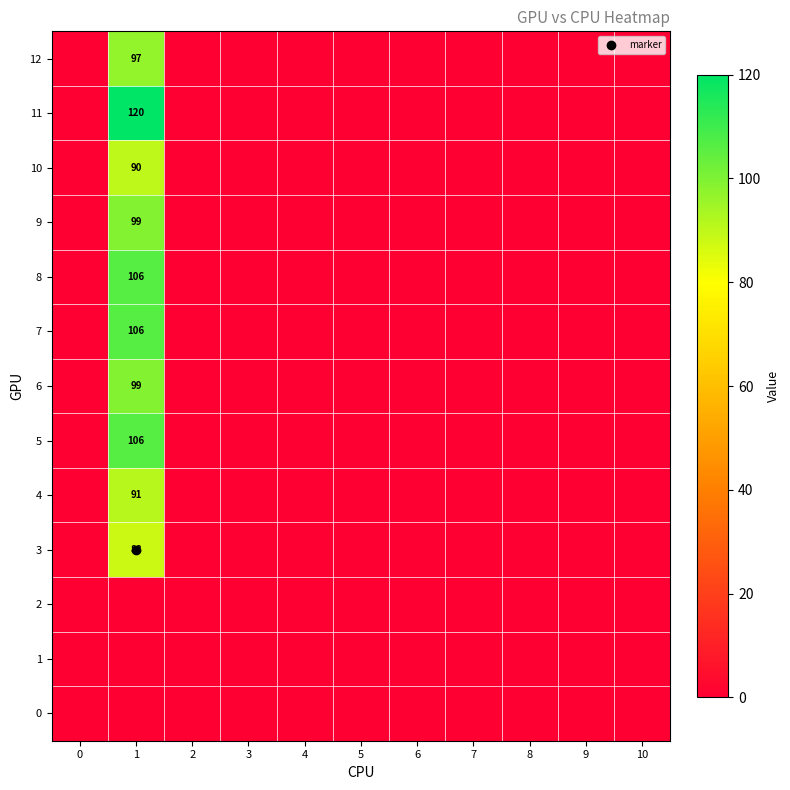

At which category does the chart reach its peak across all series?

1